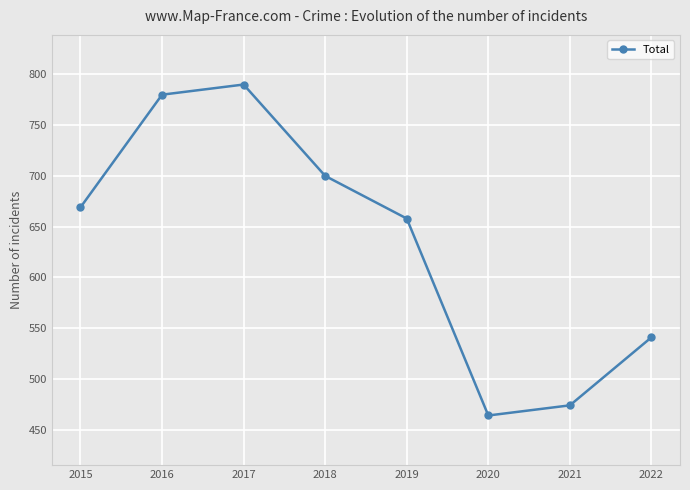

Read the value at 2019.

658